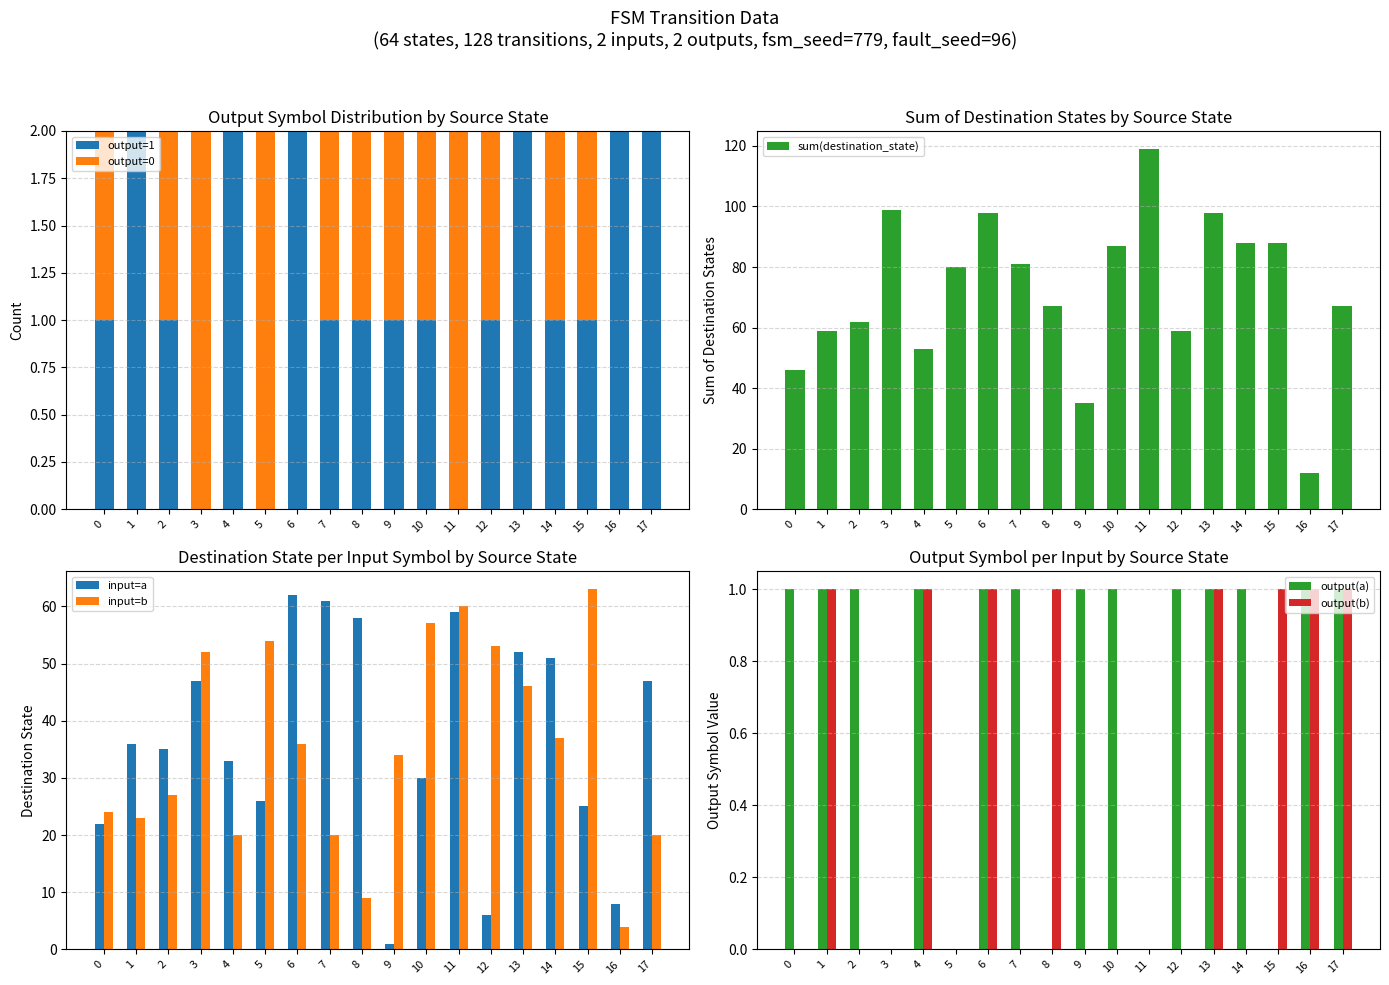

What is the sum of all source_state values?

306